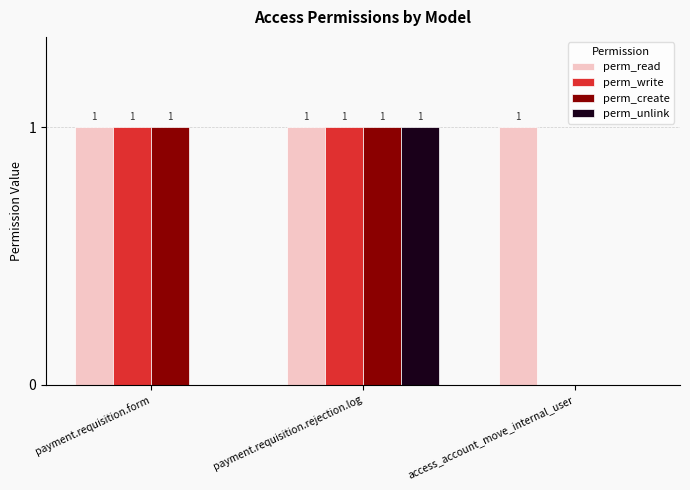

Between payment.requisition.form and payment.requisition.rejection.log, which series saw the biggest shift?

perm_unlink